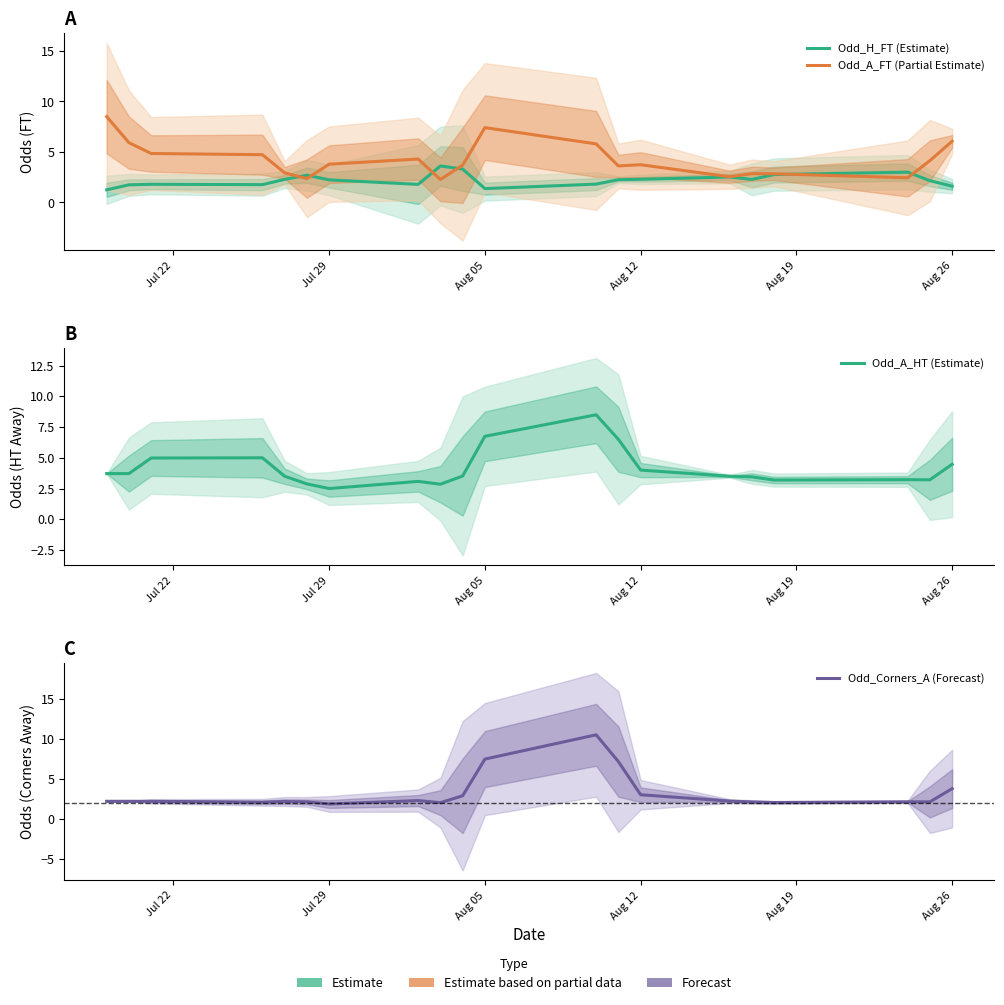

Is the value of Odd_Corners_A (Forecast) at 8 greater than the value of Odd_A_FT (Partial Estimate) at 18?

No